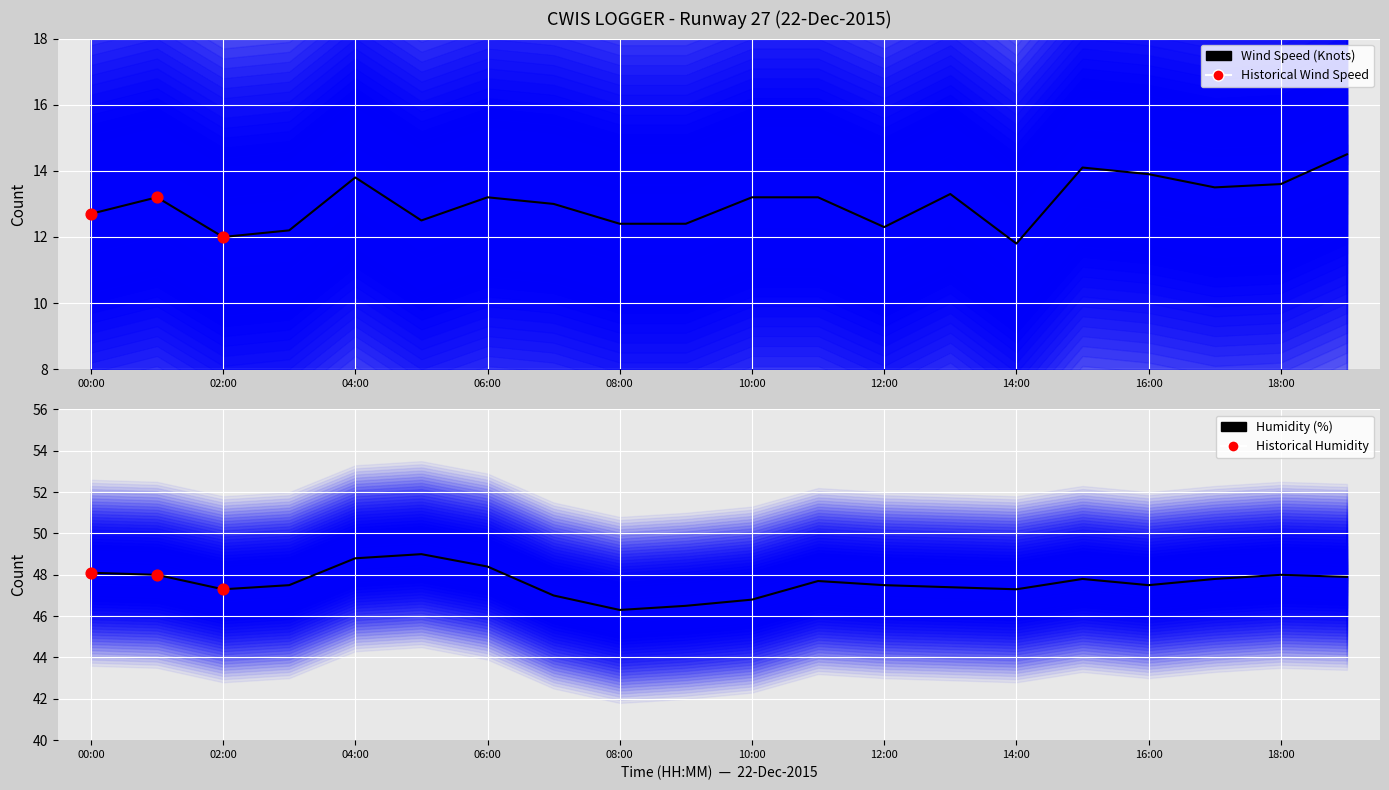

Which series has the largest total across all categories?

Humidity (%)